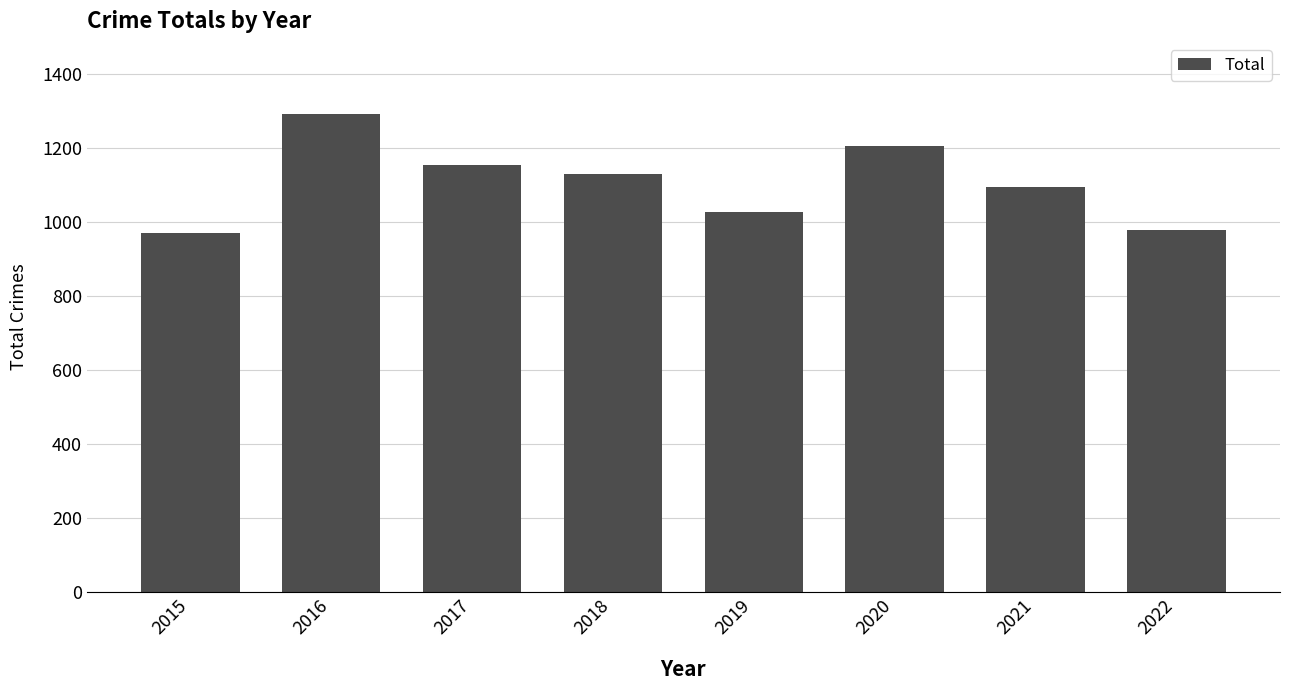

How many values are below 1129?

4